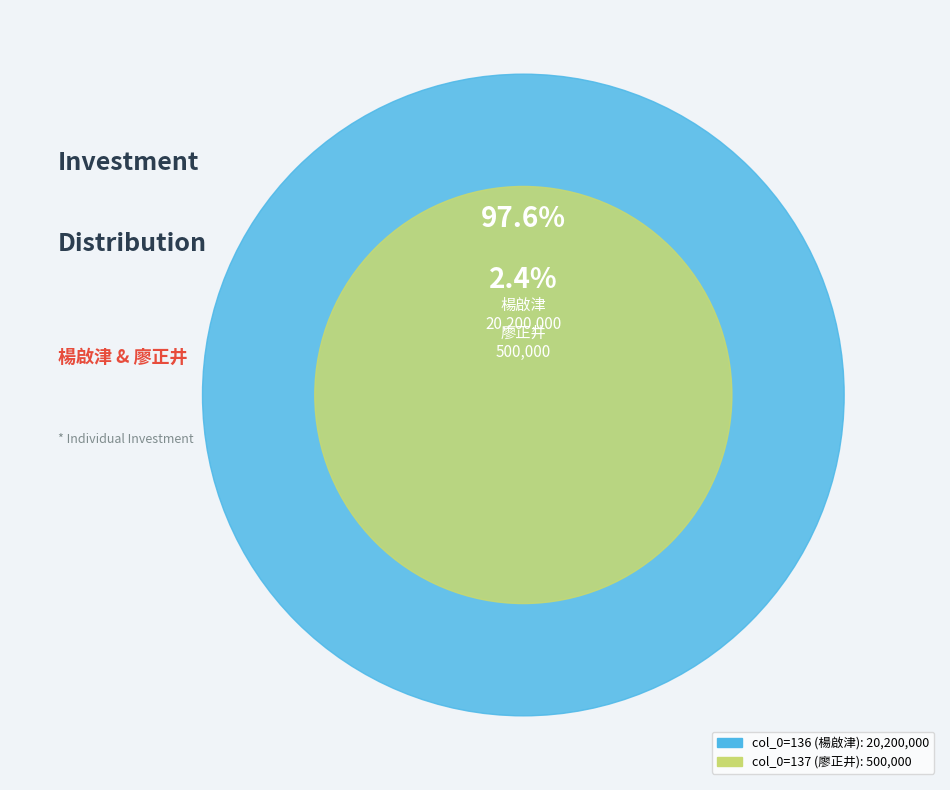

Which slice represents more than half of the pie?

136